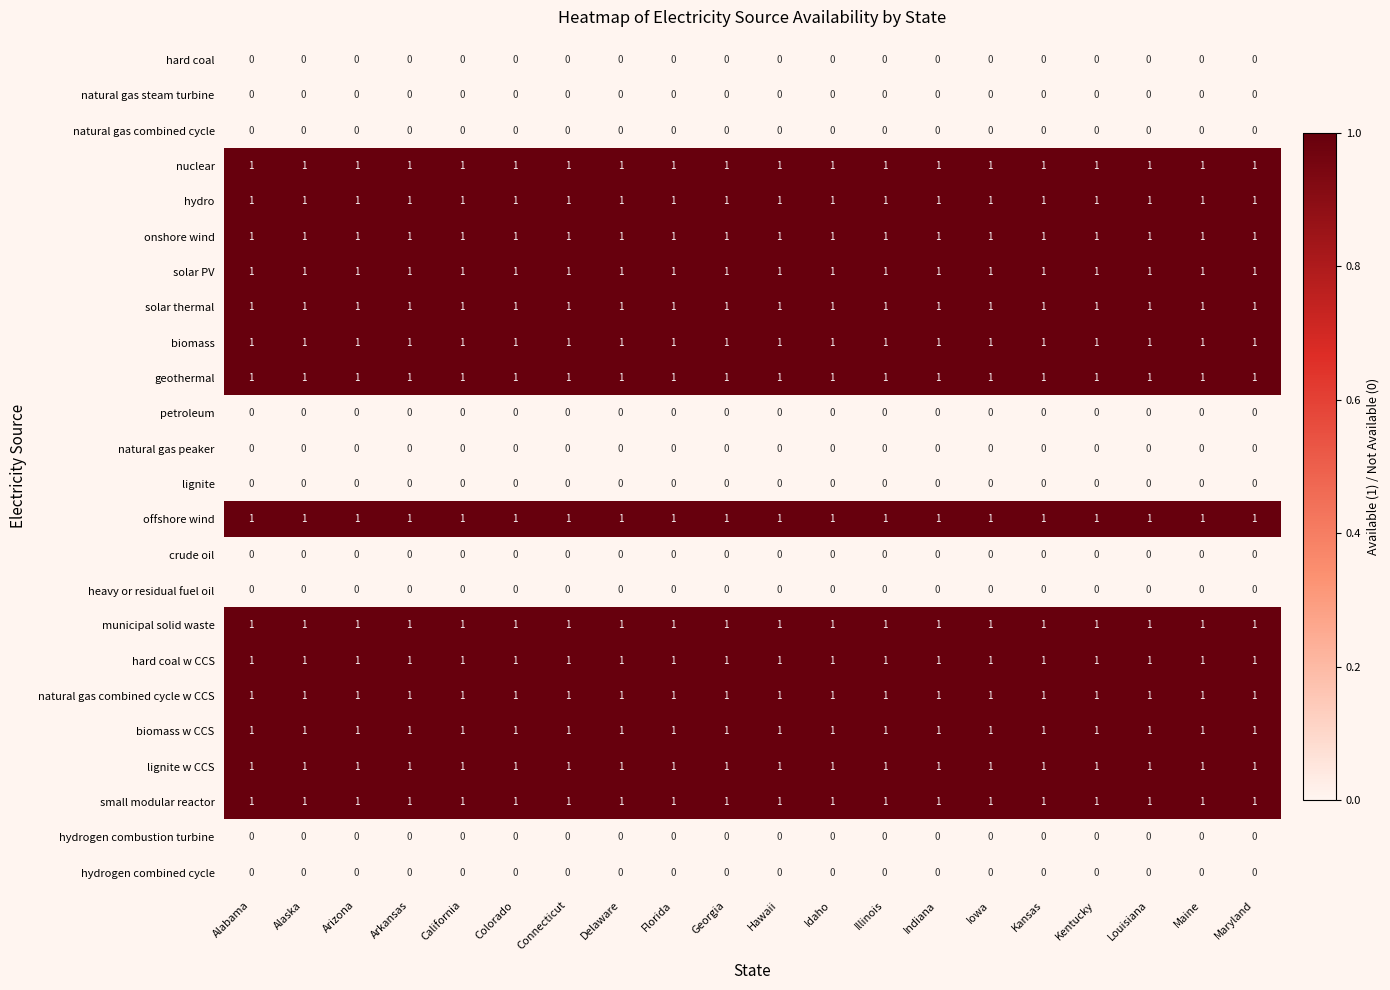

The lignite w CCS series shows 1 at Idaho. True or false?

True